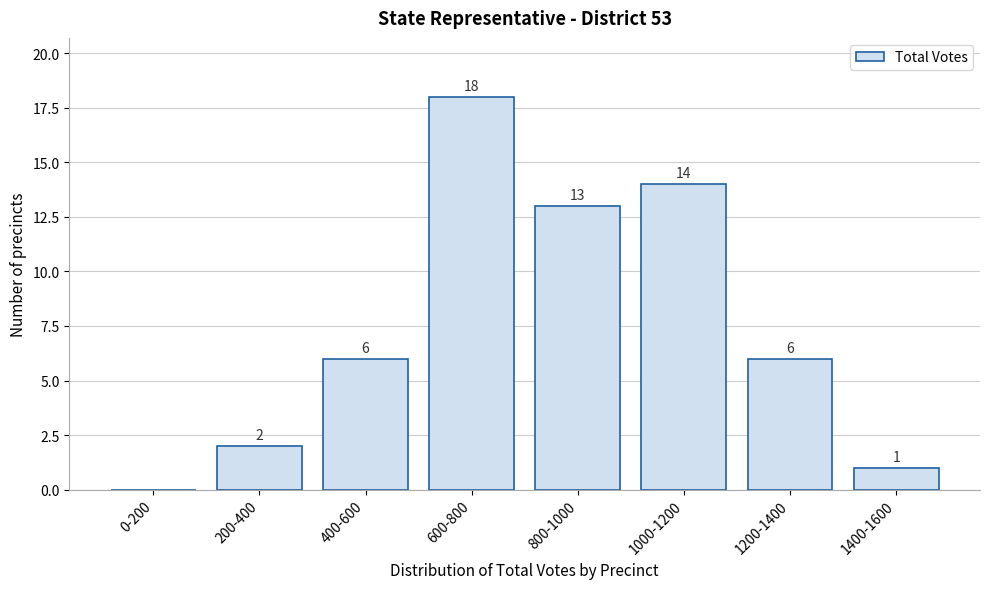

Reading right to left, list all the values displayed in this chart.

1400-1600=1	1200-1400=6	1000-1200=14	800-1000=13	600-800=18	400-600=6	200-400=2	0-200=0